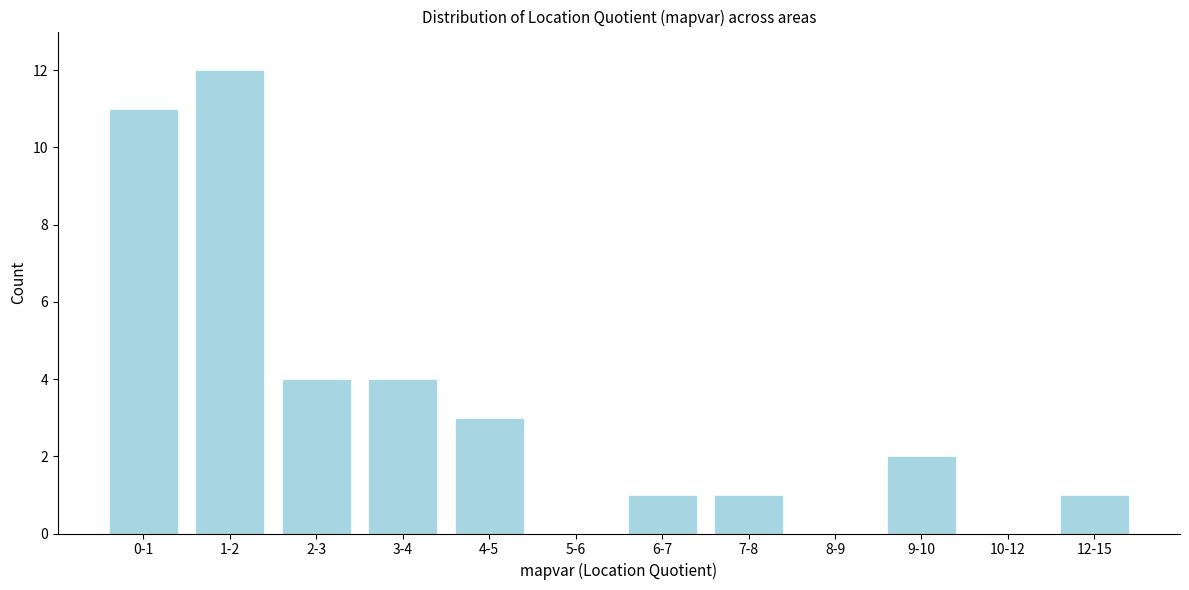

Reading right to left, transcribe all the data shown in this chart.

12-15=1	10-12=0	9-10=2	8-9=0	7-8=1	6-7=1	5-6=0	4-5=3	3-4=4	2-3=4	1-2=12	0-1=11